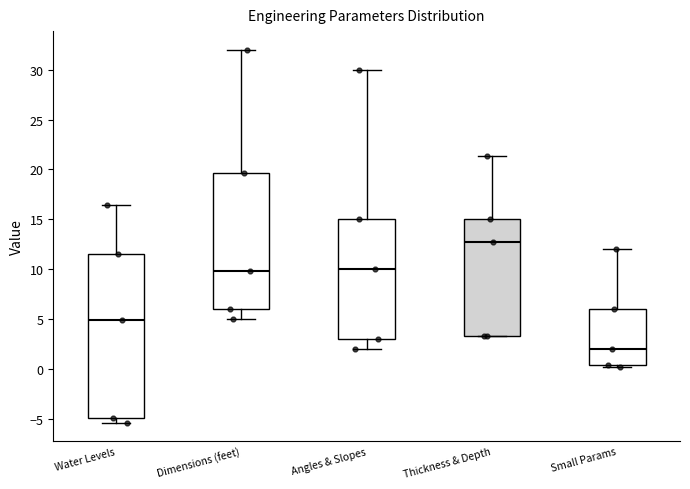

Reading left to right, read every box against the y-axis: the position of its median line, the range the box covers, and the ends of its whiskers. The values are not printed on the chart, so give them approximately, as read against the axis.

Water Levels: median 5.0, box -5.0 to 11.5, whiskers -5.5 to 16.5
Dimensions (feet): median 10.0, box 6.0 to 19.5, whiskers 5.0 to 32.0
Angles & Slopes: median 10.0, box 3.0 to 15.0, whiskers 2.0 to 30.0
Thickness & Depth: median 12.5, box 3.5 to 15.0, whiskers 3.5 to 21.5
Small Params: median 2.0, box 0.5 to 6.0, whiskers 0.0 to 12.0